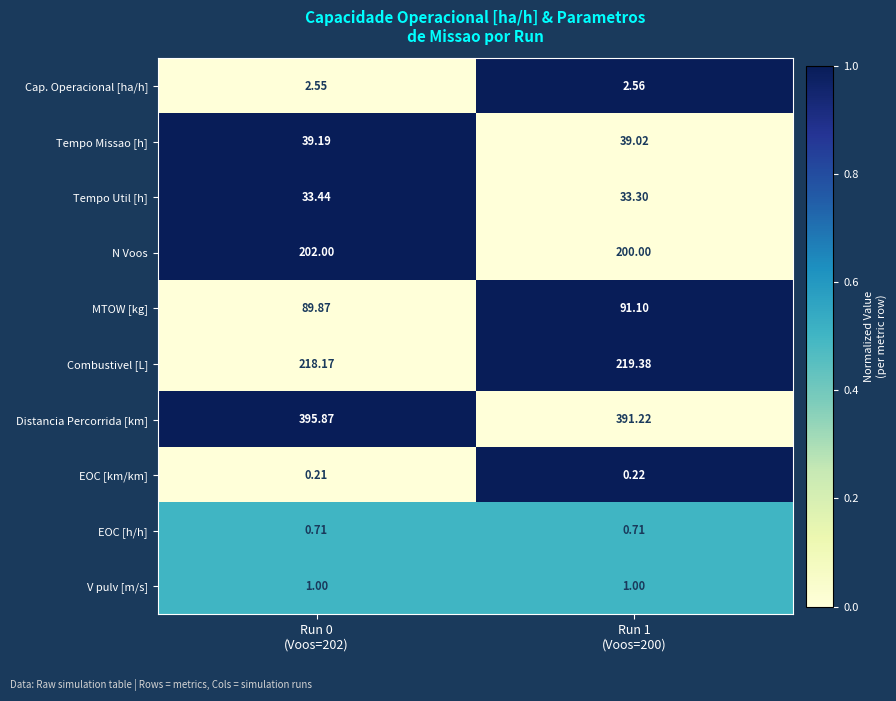

At which category does the chart reach its minimum across all series?

Run 0
(Voos=202)